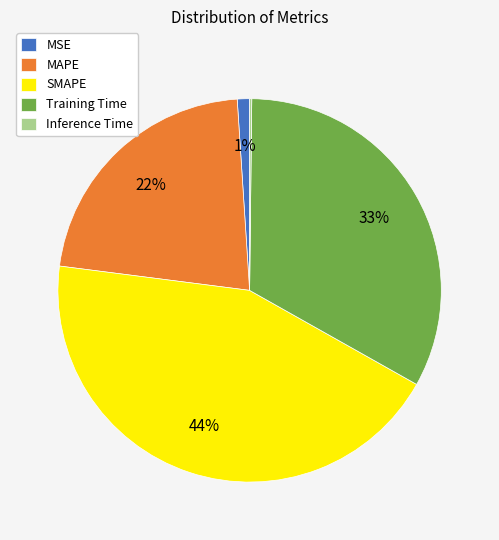

What is the largest slice in the pie chart?

SMAPE